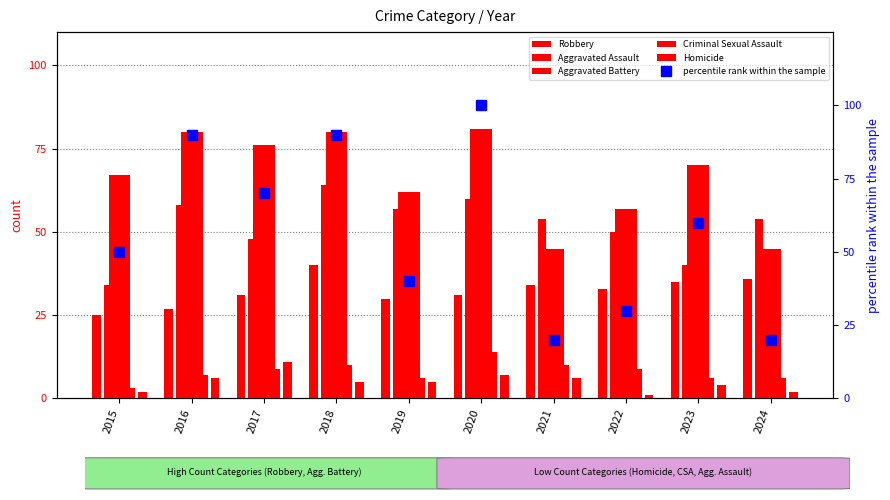

List the labels in order of percentile rank within the sample value, smallest first.

2021, 2024, 2022, 2019, 2015, 2023, 2017, 2016, 2018, 2020